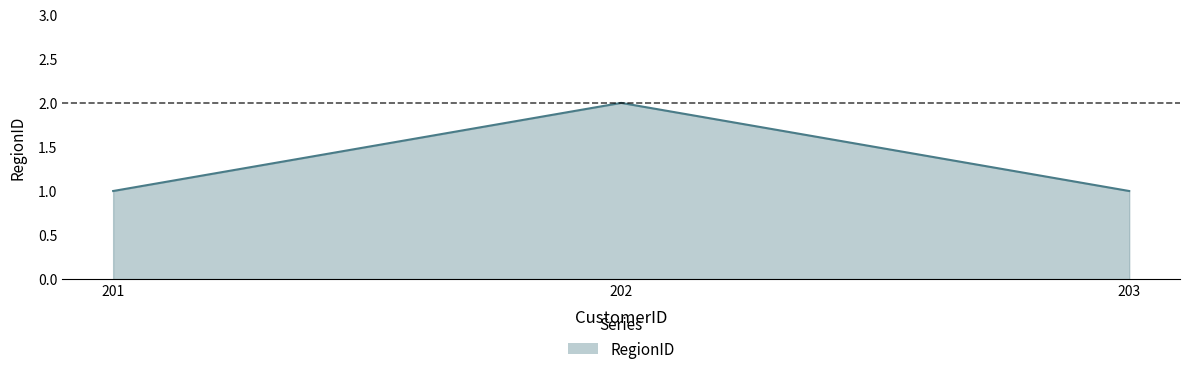

How many distinct data groups are displayed?

1